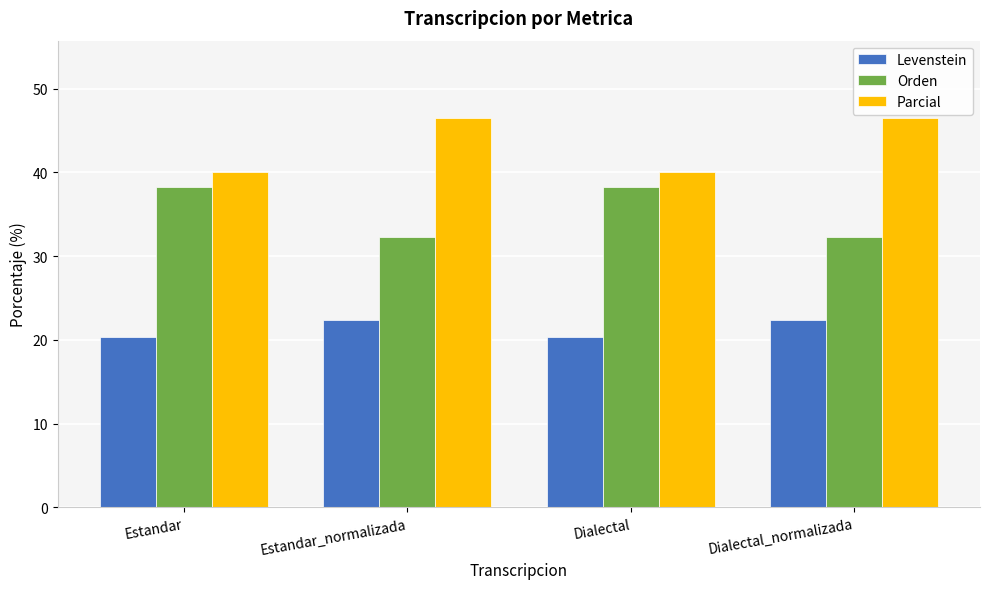

What is the difference between the highest and lowest values at Dialectal_normalizada?

24.0